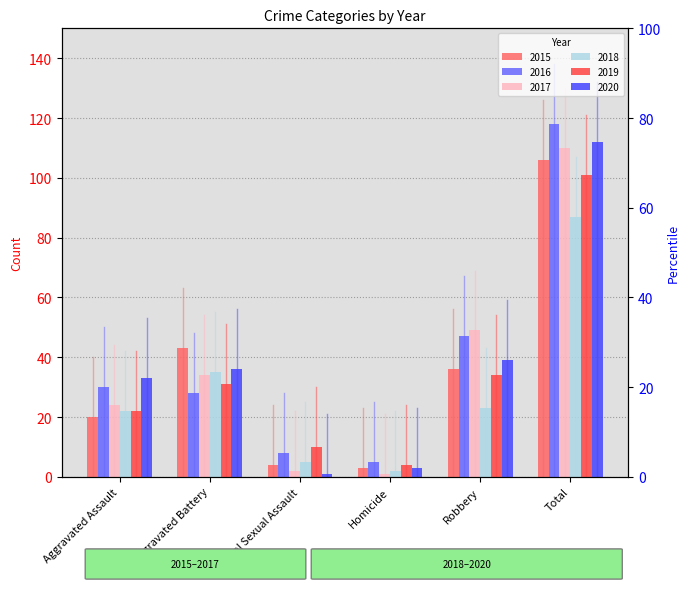

Reading right to left, what are all the values shown in this chart?

2015: Total=106	Robbery=36	Homicide=3	Criminal Sexual Assault=4	Aggravated Battery=43	Aggravated Assault=20
2016: Total=118	Robbery=47	Homicide=5	Criminal Sexual Assault=8	Aggravated Battery=28	Aggravated Assault=30
2017: Total=110	Robbery=49	Homicide=1	Criminal Sexual Assault=2	Aggravated Battery=34	Aggravated Assault=24
2018: Total=87	Robbery=23	Homicide=2	Criminal Sexual Assault=5	Aggravated Battery=35	Aggravated Assault=22
2019: Total=101	Robbery=34	Homicide=4	Criminal Sexual Assault=10	Aggravated Battery=31	Aggravated Assault=22
2020: Total=112	Robbery=39	Homicide=3	Criminal Sexual Assault=1	Aggravated Battery=36	Aggravated Assault=33